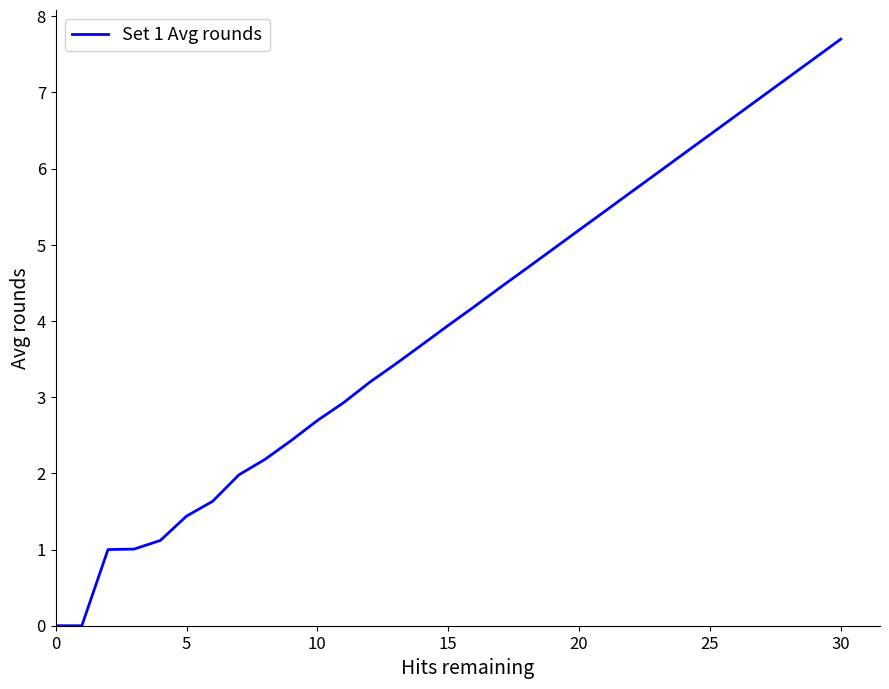

What is the maximum value shown in the chart?

7.7